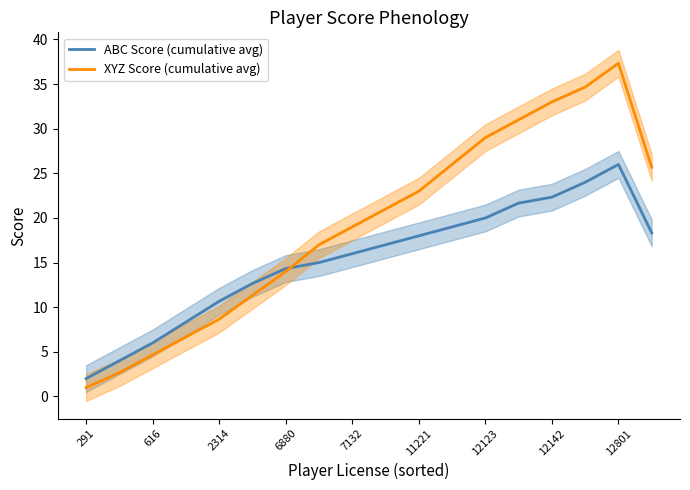

How many data points in XYZ Score (cumulative avg) are above 21?

8